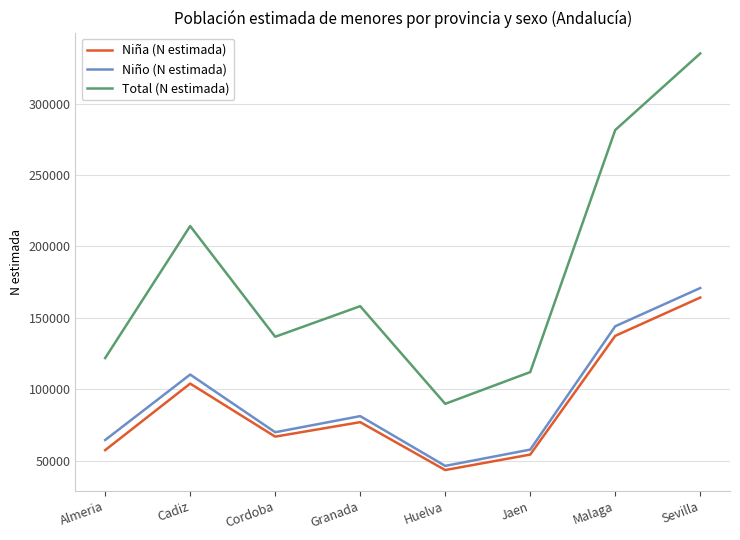

Reading left to right, list all the values displayed in this chart.

Niña (N estimada): Almeria=57371	Cadiz=103947	Cordoba=66831	Granada=76961	Huelva=43438	Jaen=54273	Malaga=137374	Sevilla=164176
Niño (N estimada): Almeria=64462	Cadiz=110283	Cordoba=69905	Granada=81184	Huelva=46350	Jaen=57739	Malaga=144072	Sevilla=170849
Total (N estimada): Almeria=121833	Cadiz=214230	Cordoba=136736	Granada=158145	Huelva=89788	Jaen=112012	Malaga=281446	Sevilla=335025